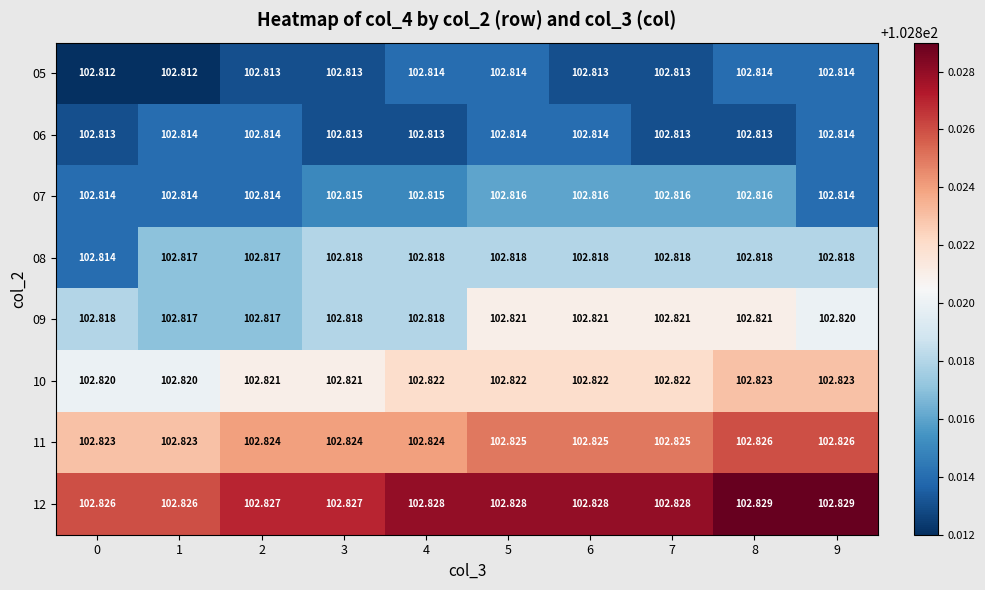

How many distinct data groups are displayed?

8